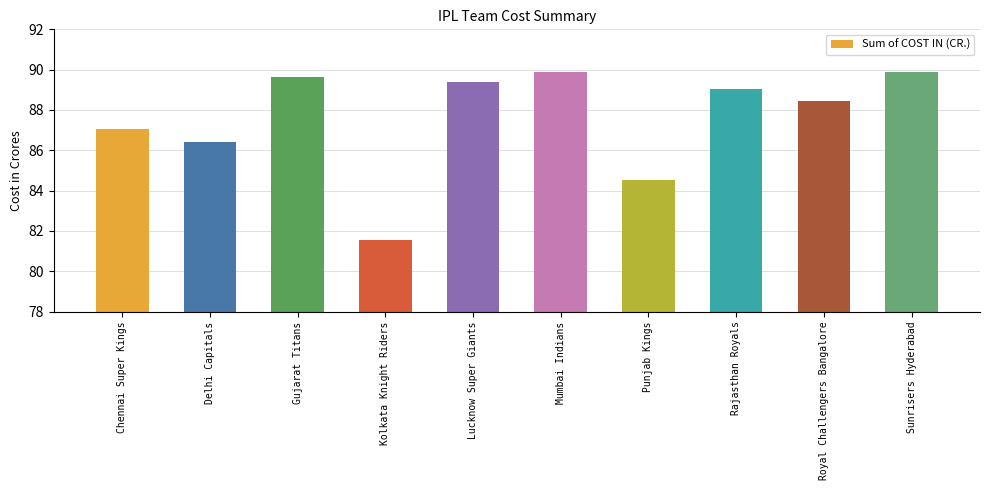

Does the chart contain stacked bars?

No